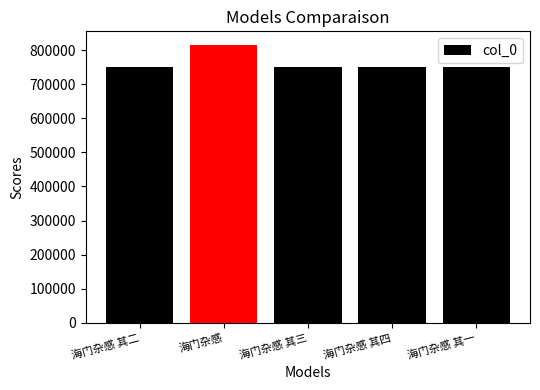

What is the maximum value shown in the chart?

815016